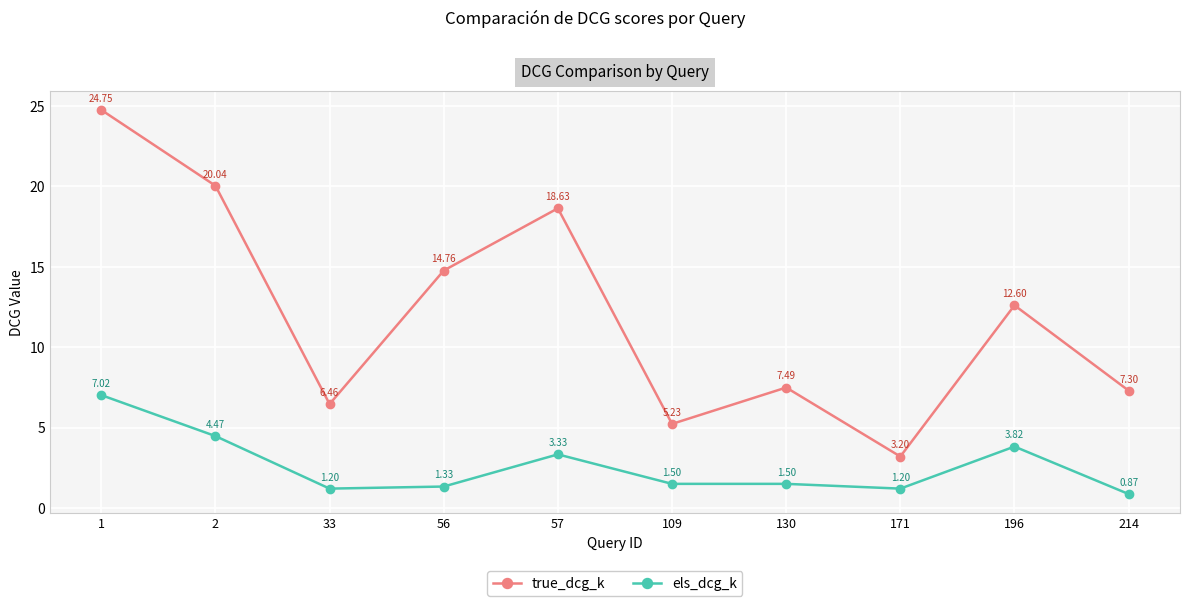

What is the difference between the maximum and second lowest values in the els_dcg_k series?

5.8